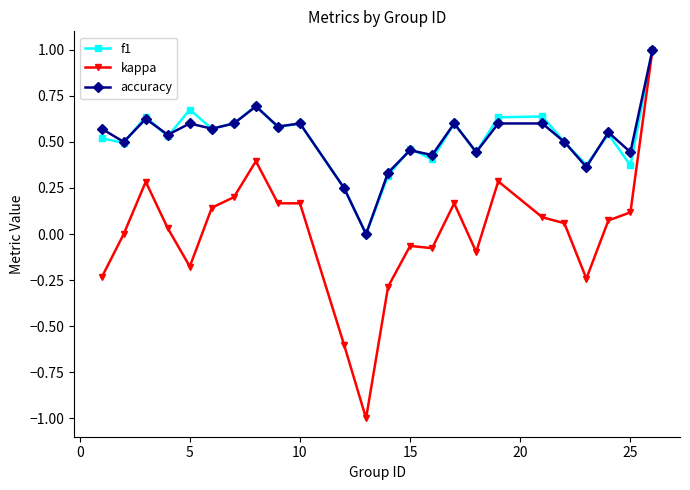

How many values in the f1 series exceed 0?

23